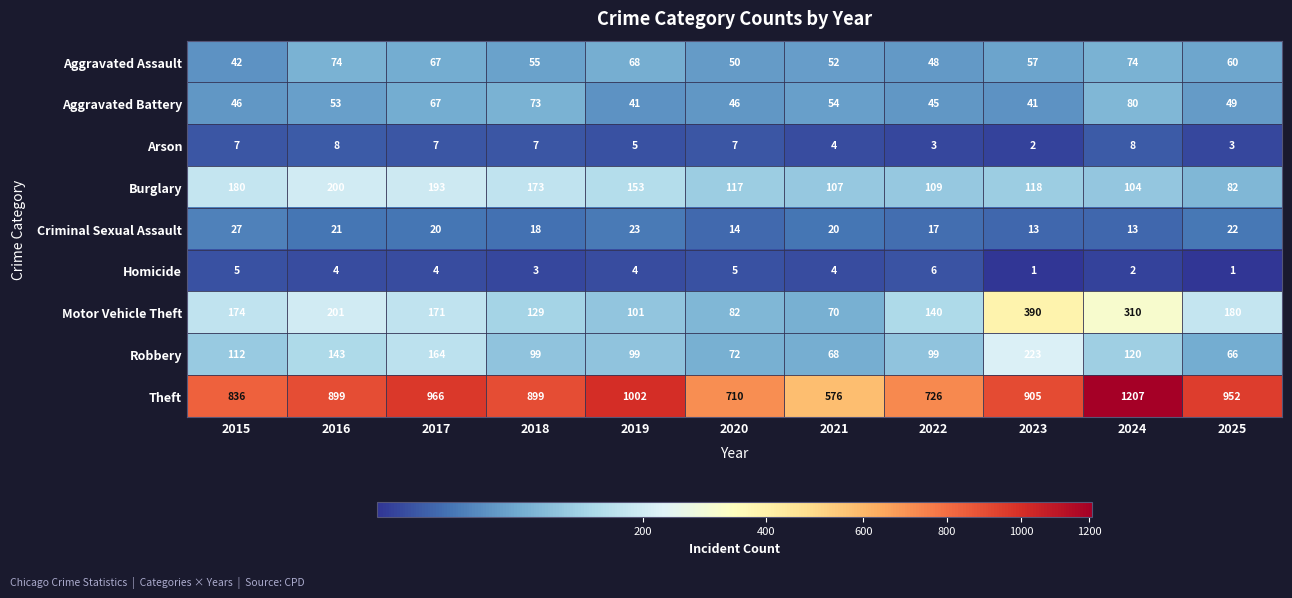

What is the approximate value of Aggravated Assault at 2016?

74